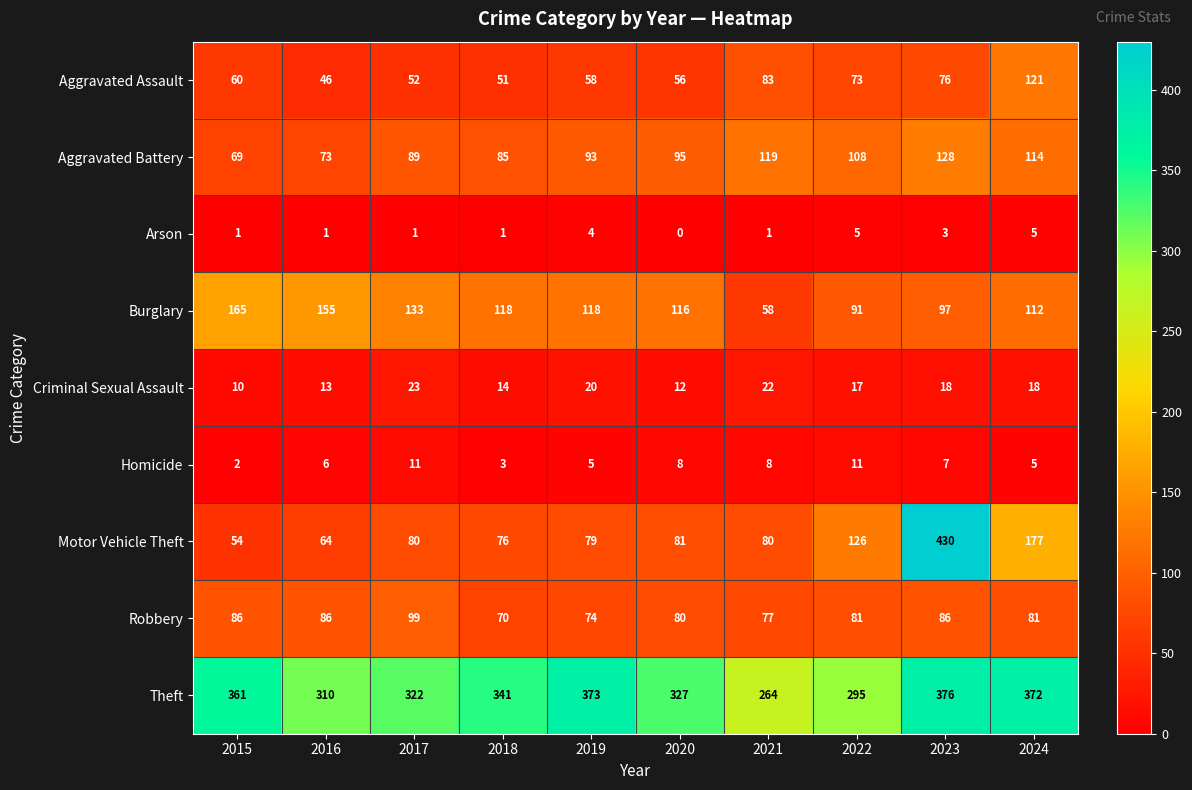

What is the sum of all Robbery values?

820